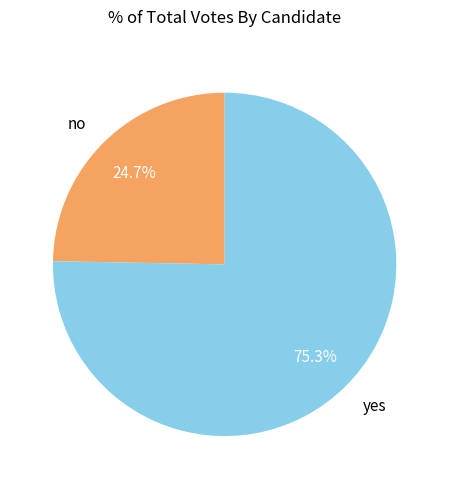

To the nearest percent, what percentage of the pie is no?

25%